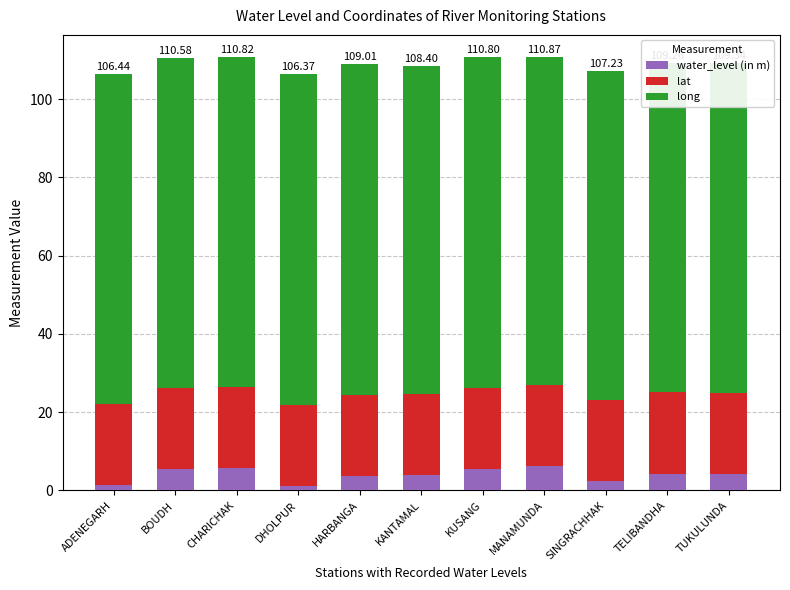

What is the total value across all series at TELIBANDHA?

109.3